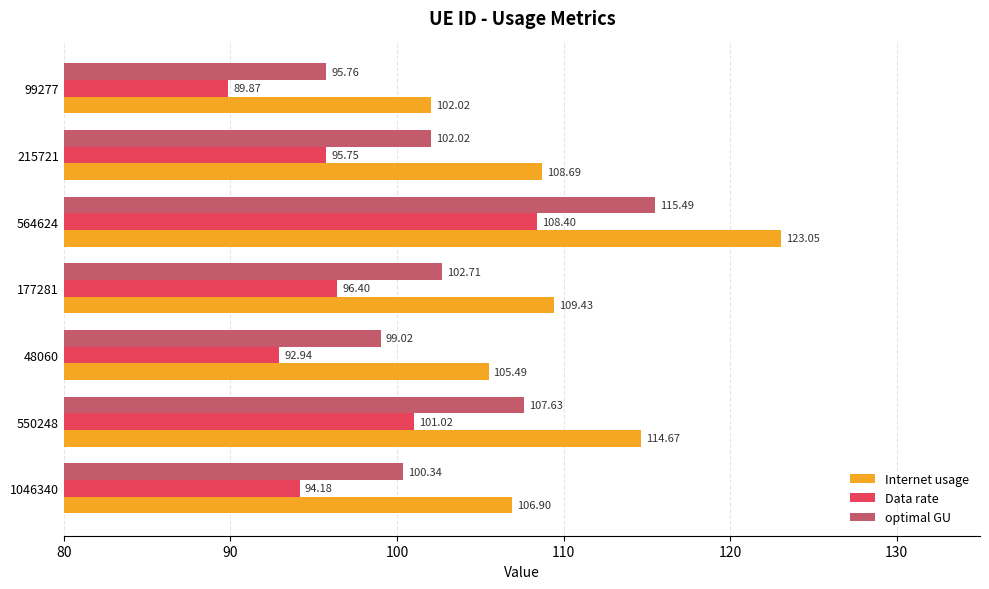

How many data points does each series have?

7